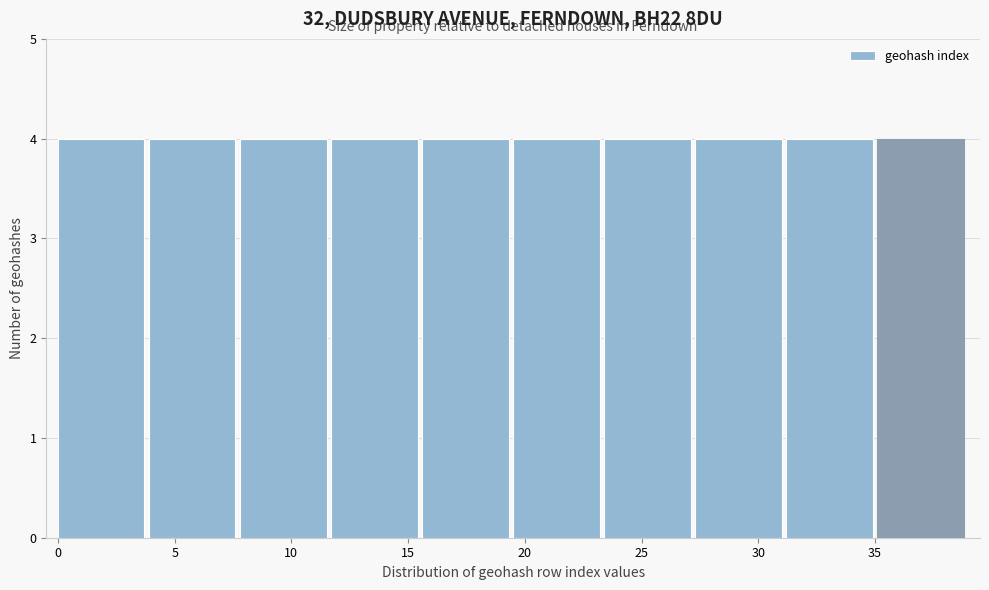

How tall is the bar that spans 11.7 to 15.6 on the x-axis? Neither the bar edges nor the heights are printed on the chart, so give them approximately, as read against the axes.

4